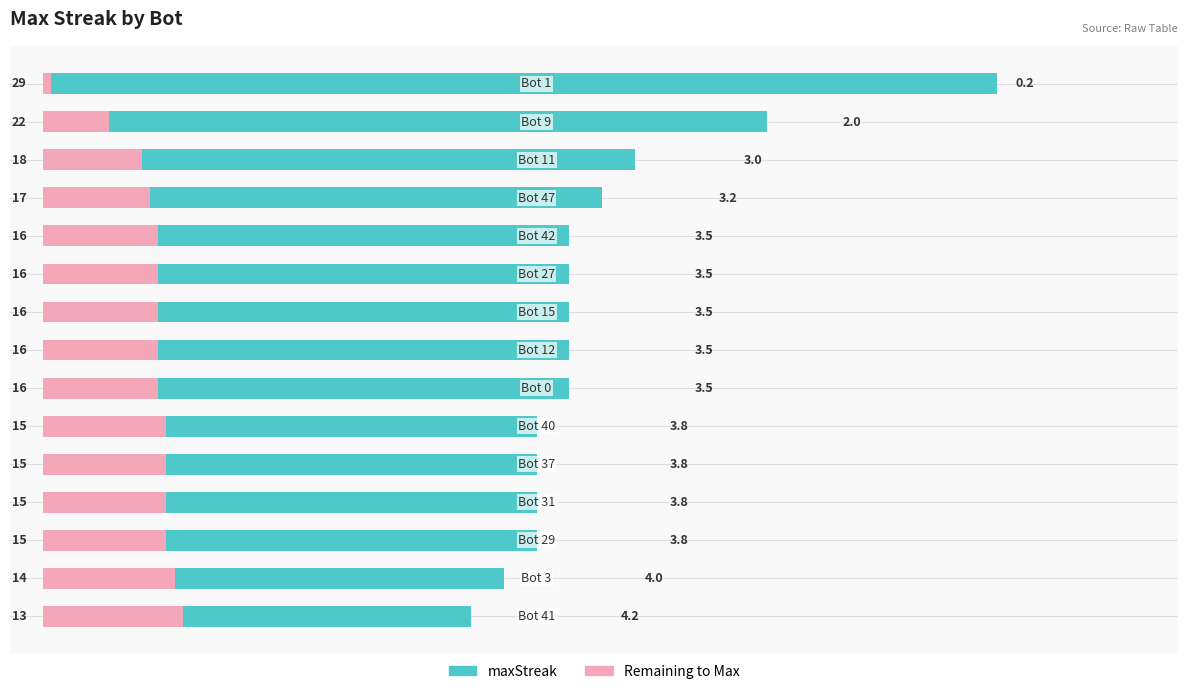

What is the sum of all maxStreak values?

253.0